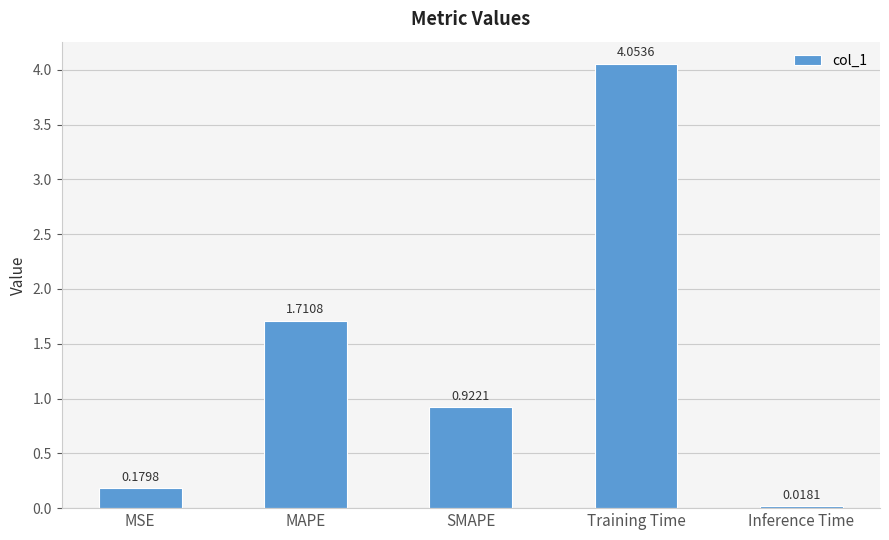

What is the sum of the values at MAPE and Training Time?

5.8